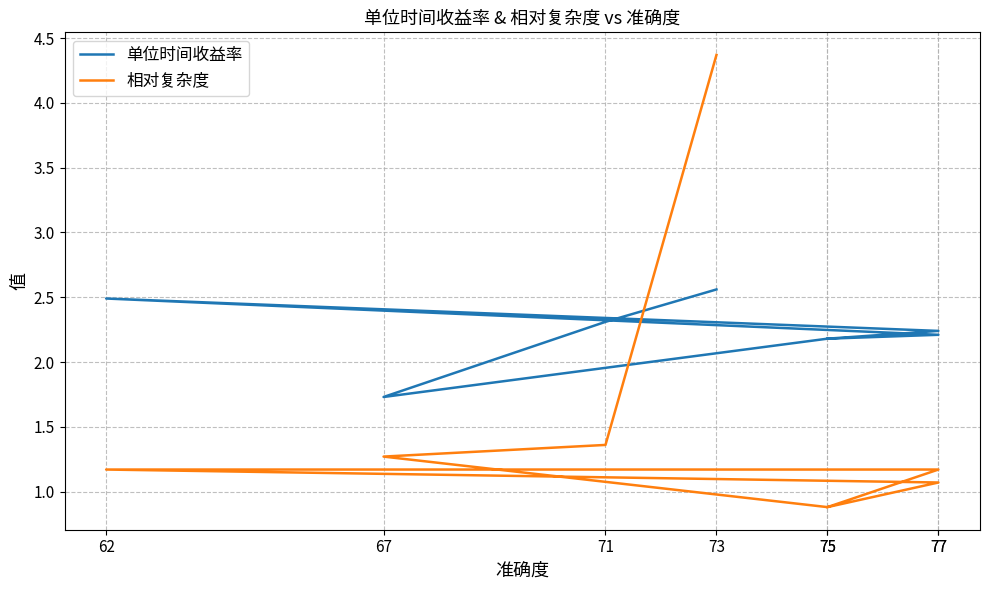

Does the chart display data point markers on the line(s)?

No